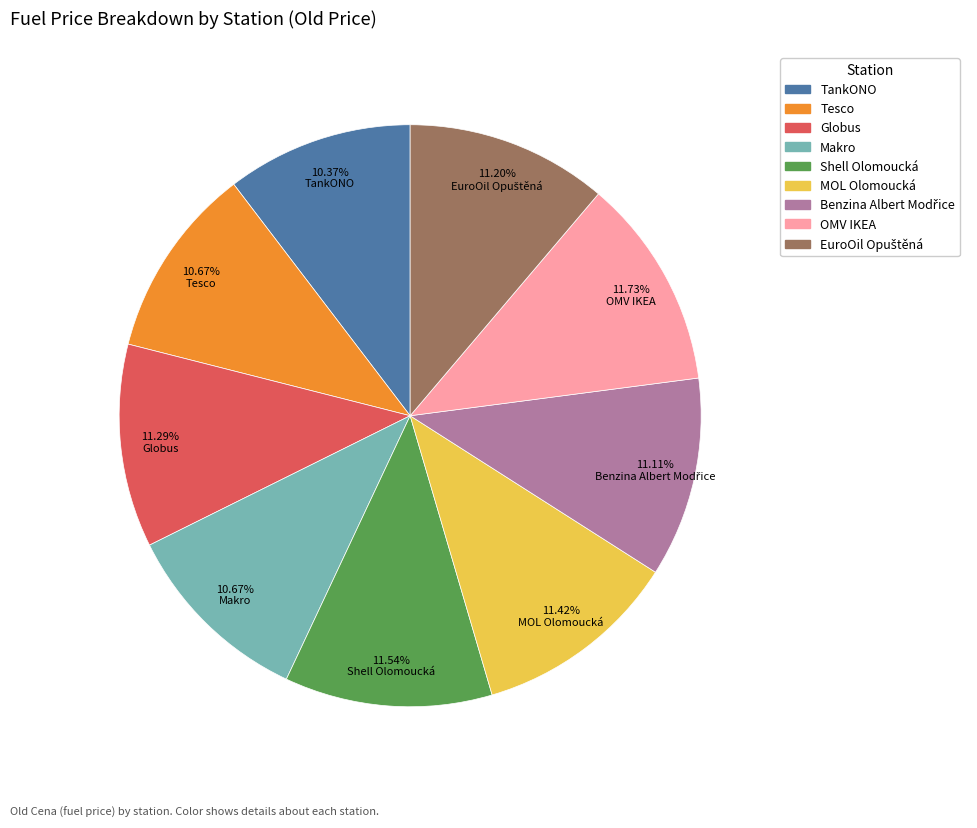

How many slices are in this pie chart?

9